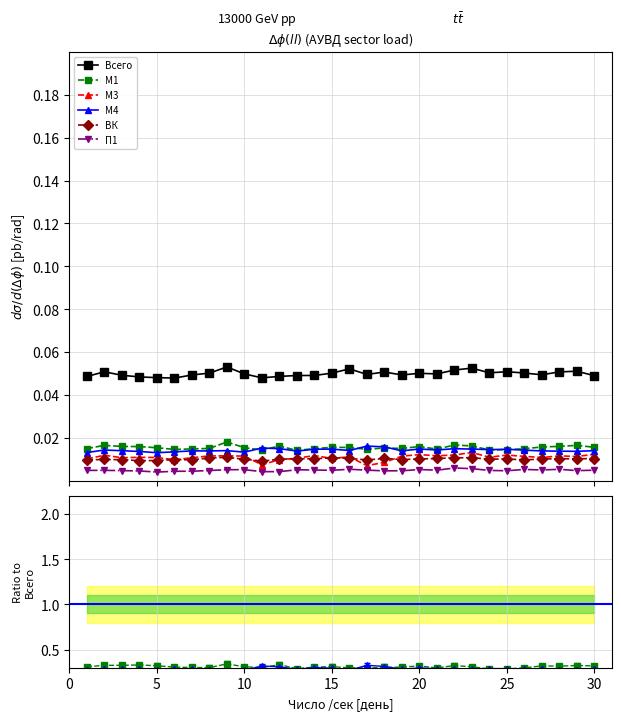

True or false: ВК and М4 cross at least once.

False